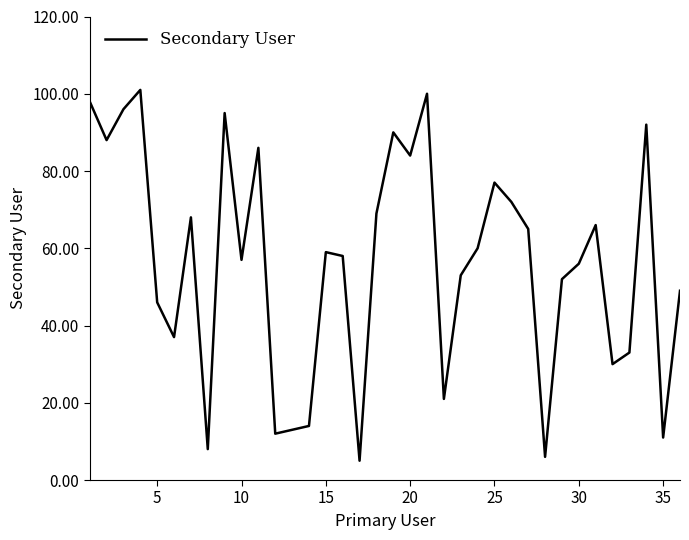

What is the greatest value displayed?

101